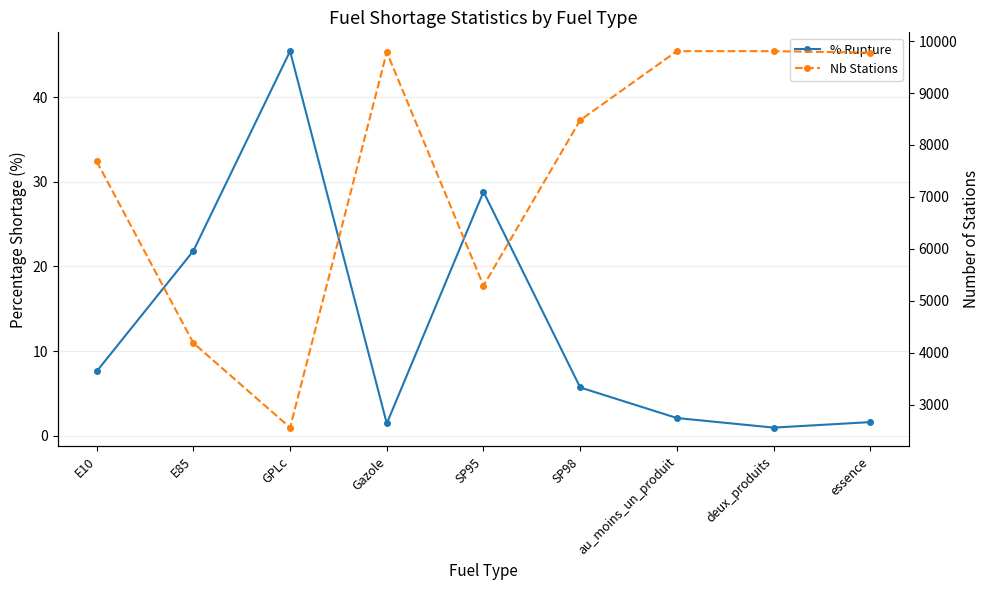

True or false: % Rupture and Nb Stations cross at least once.

False